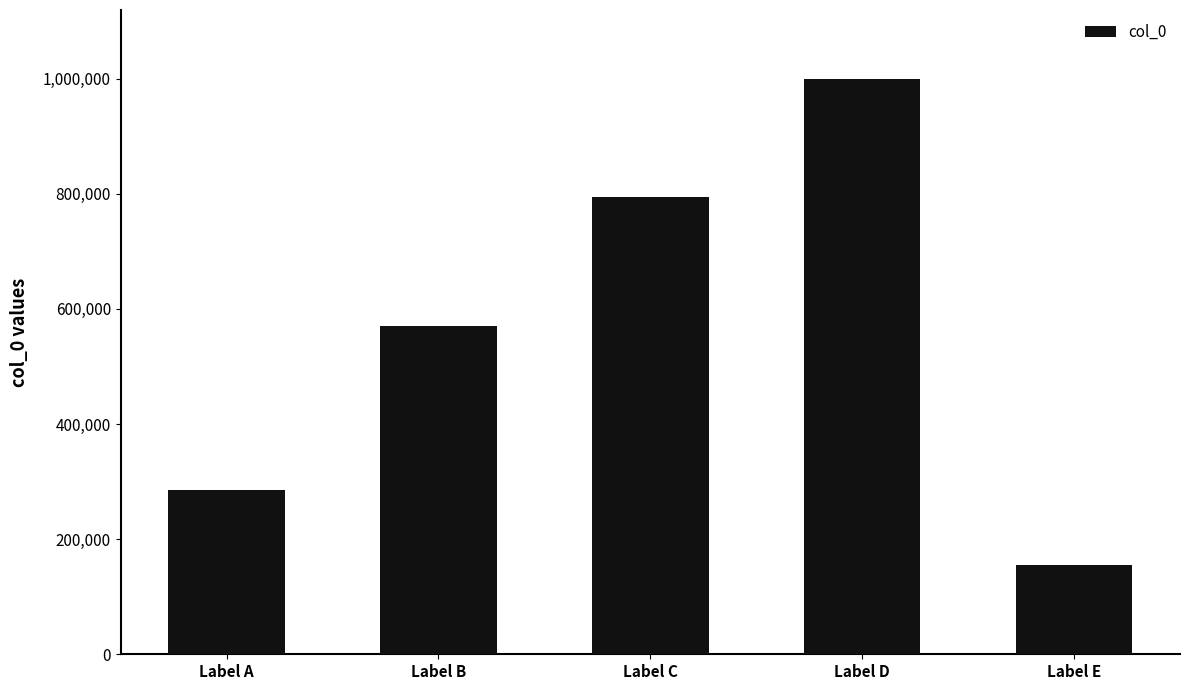

Which has a higher value, Label E or Label C?

Label C